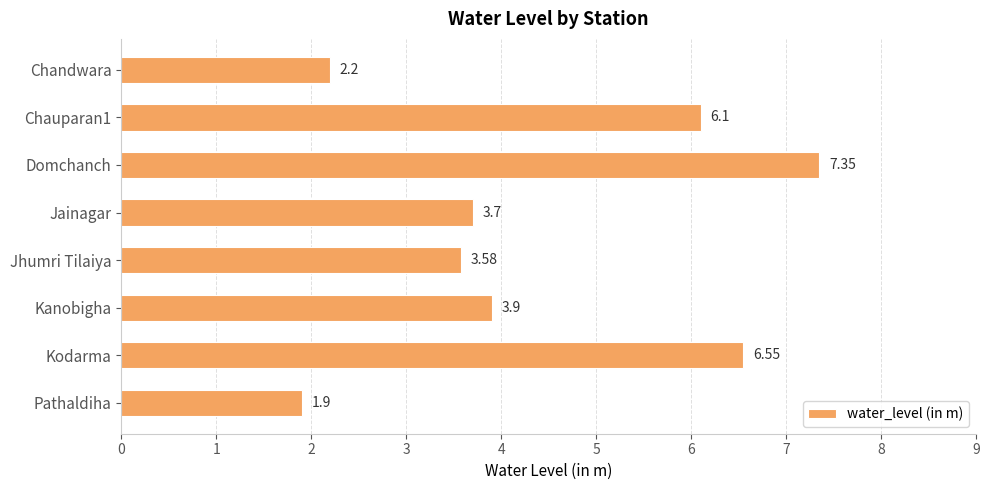

At which label is the value closest to 4?

Kanobigha